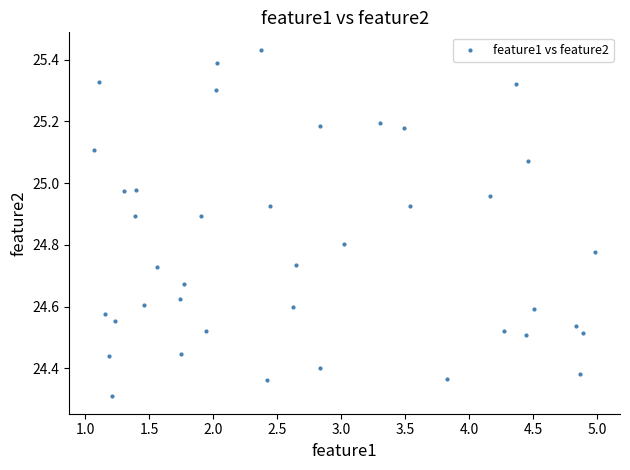

What is the range of X values (max minus min)?

3.9